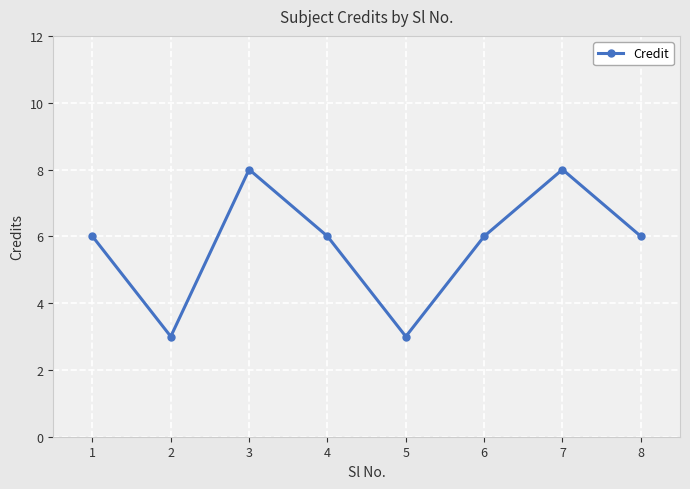

Where is the first local minimum?

2